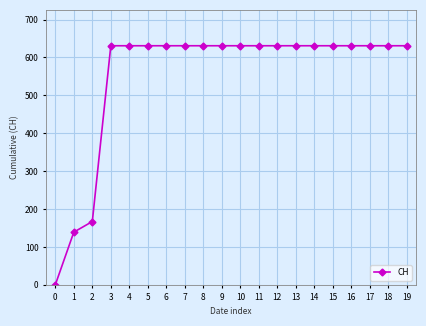

Approximately how many times larger is the value at 2 compared to 15?

0.3